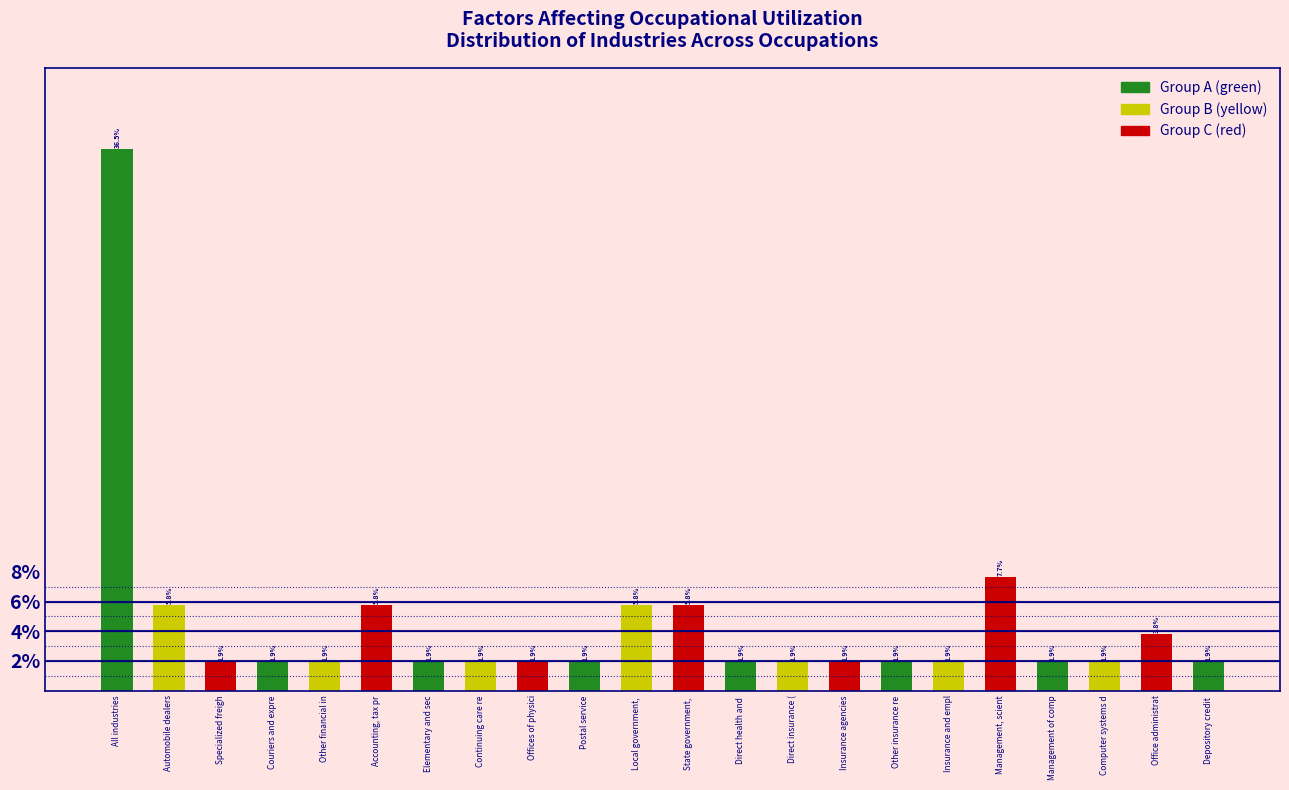

Reading right to left, extract all data points from this chart.

Depository credit =1.9	Office administrat=3.8	Computer systems d=1.9	Management of comp=1.9	Management, scient=7.7	Insurance and empl=1.9	Other insurance re=1.9	Insurance agencies=1.9	Direct insurance (=1.9	Direct health and =1.9	State government, =5.8	Local government, =5.8	Postal service=1.9	Offices of physici=1.9	Continuing care re=1.9	Elementary and sec=1.9	Accounting, tax pr=5.8	Other financial in=1.9	Couriers and expre=1.9	Specialized freigh=1.9	Automobile dealers=5.8	All industries=36.5